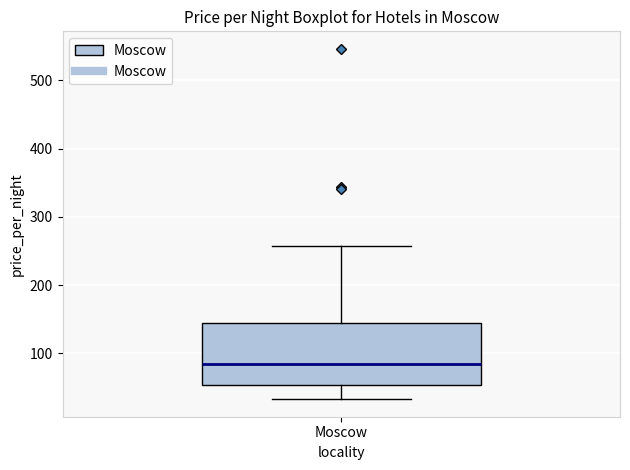

Where is the lower edge of the box for Moscow on the y-axis? The values are not printed on the chart, so give them approximately, as read against the axis.

50